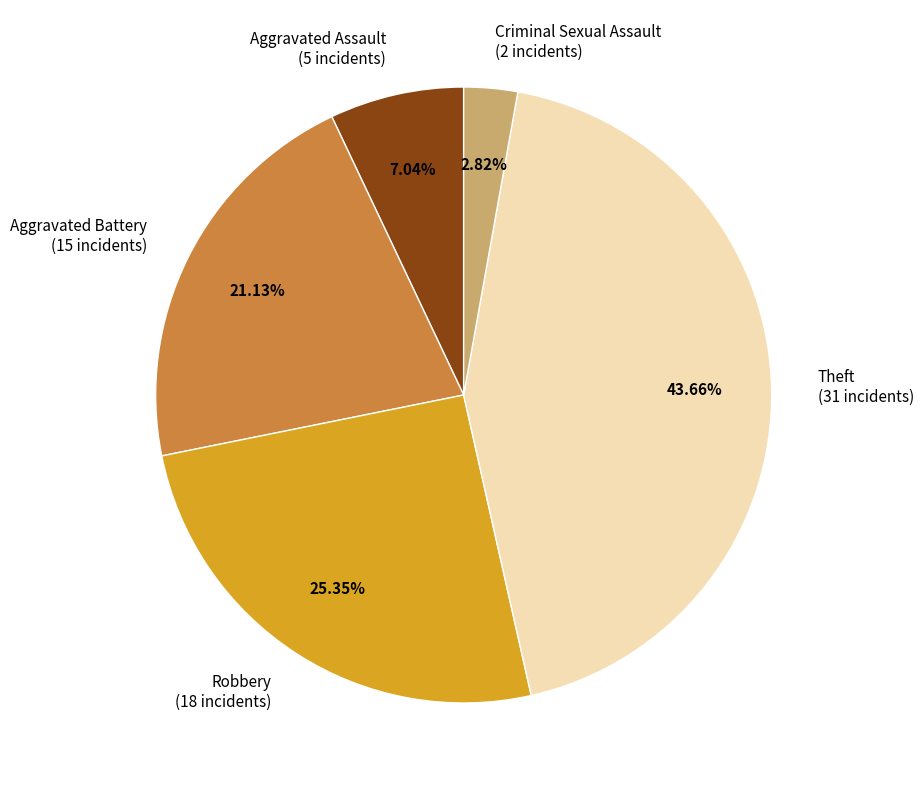

Is there a majority slice in this chart?

No